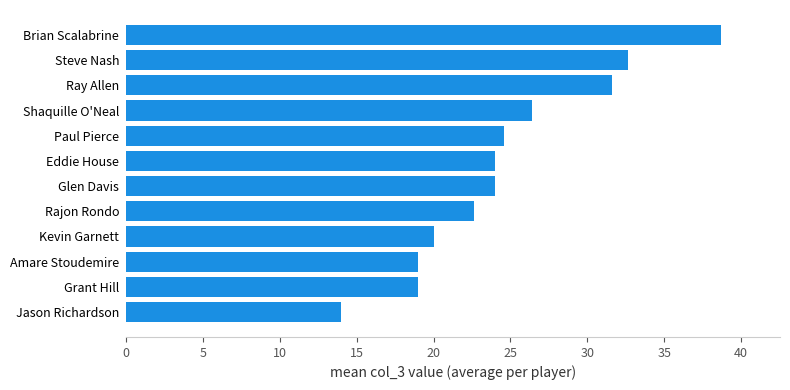

Reading top to bottom, extract all data points from this chart.

38.7	32.7	31.6	26.4	24.6	24.0	24.0	22.6	20.0	19.0	19.0	14.0